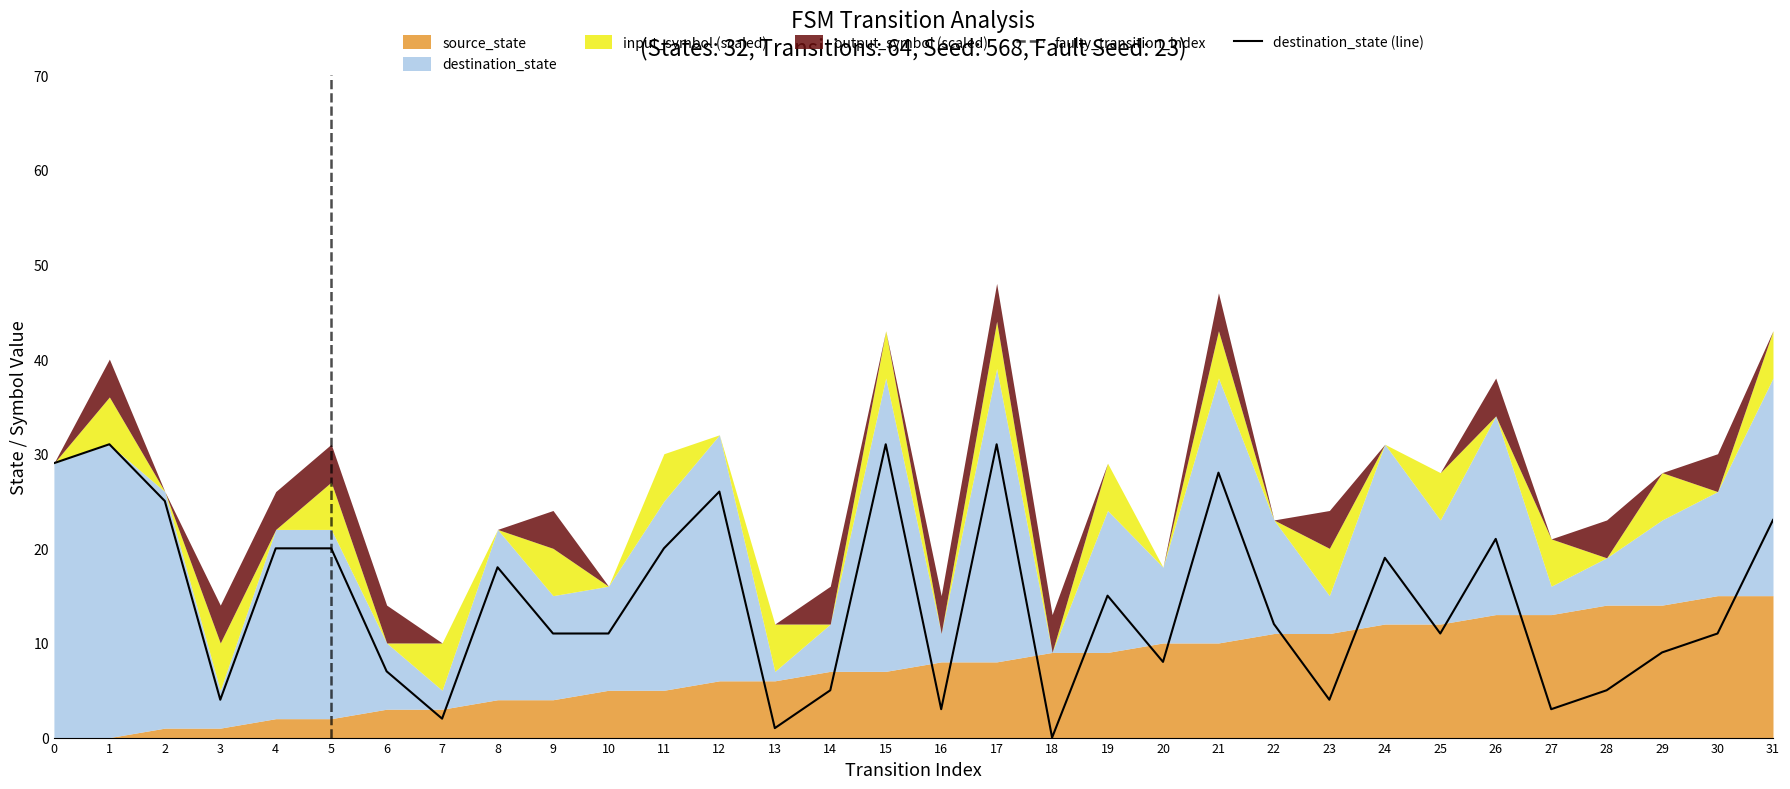

Is the value of output_symbol at 9 greater than the value of destination_state at 9?

No